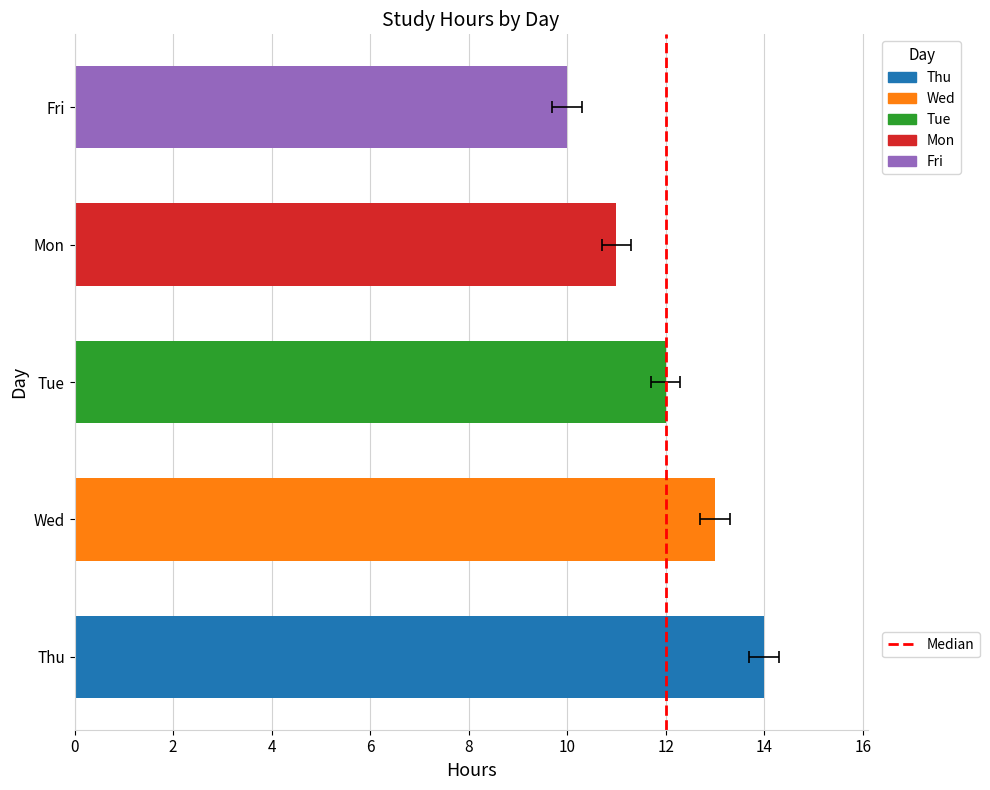

Is the value of Play Hours at Mon greater than the value of Study Hours at Tue?

No